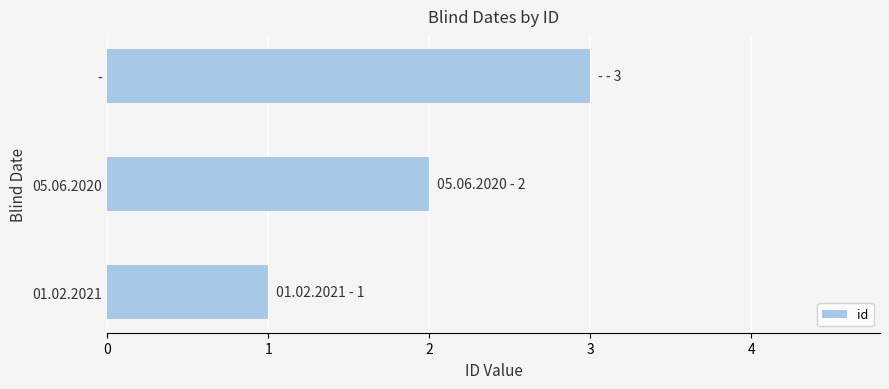

What is the change in value from 01.02.2021 to 05.06.2020?

+1